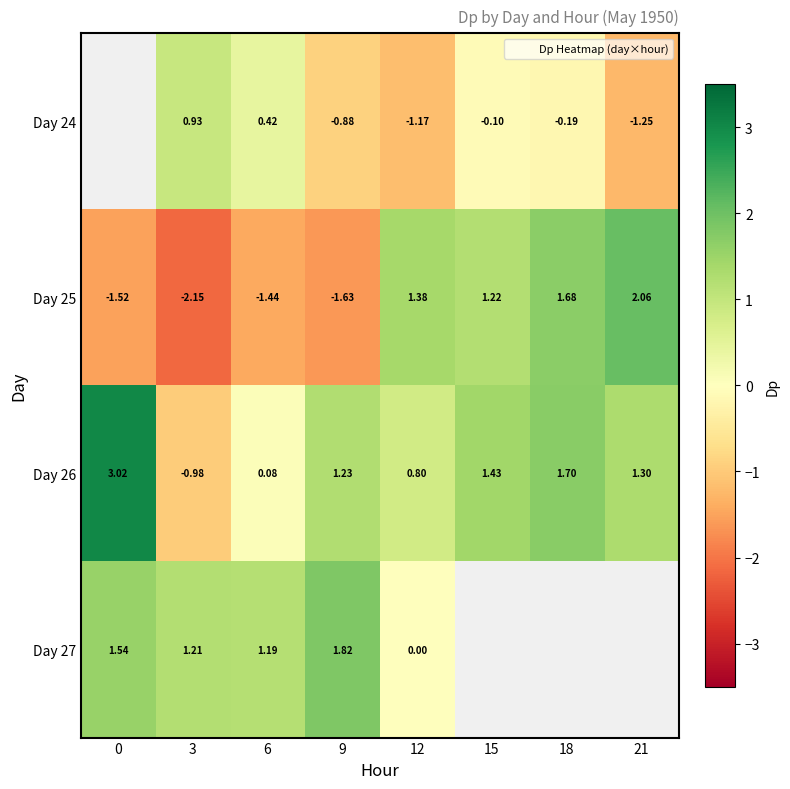

Which series changed the most between 9 and 12?

Day 25